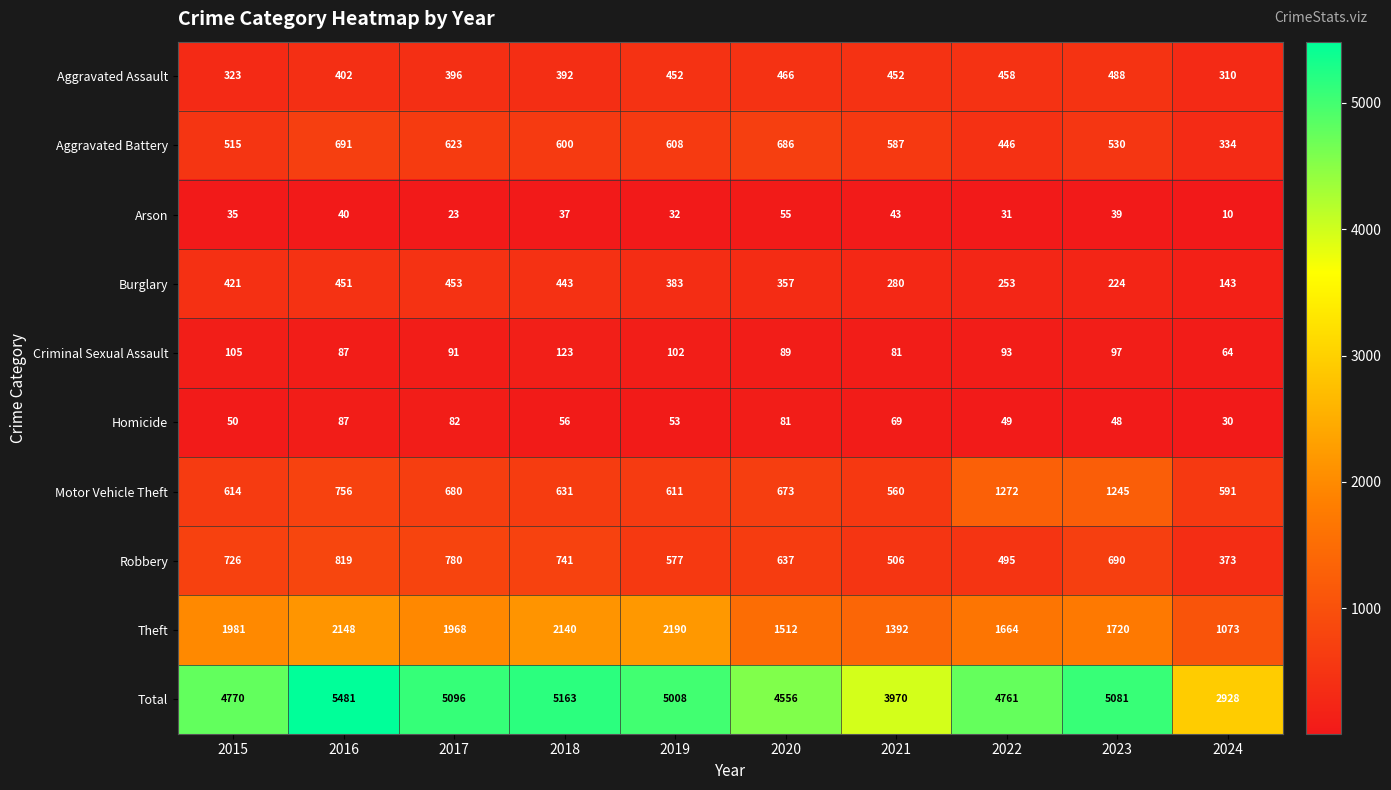

Which series has the largest total across all categories?

Total